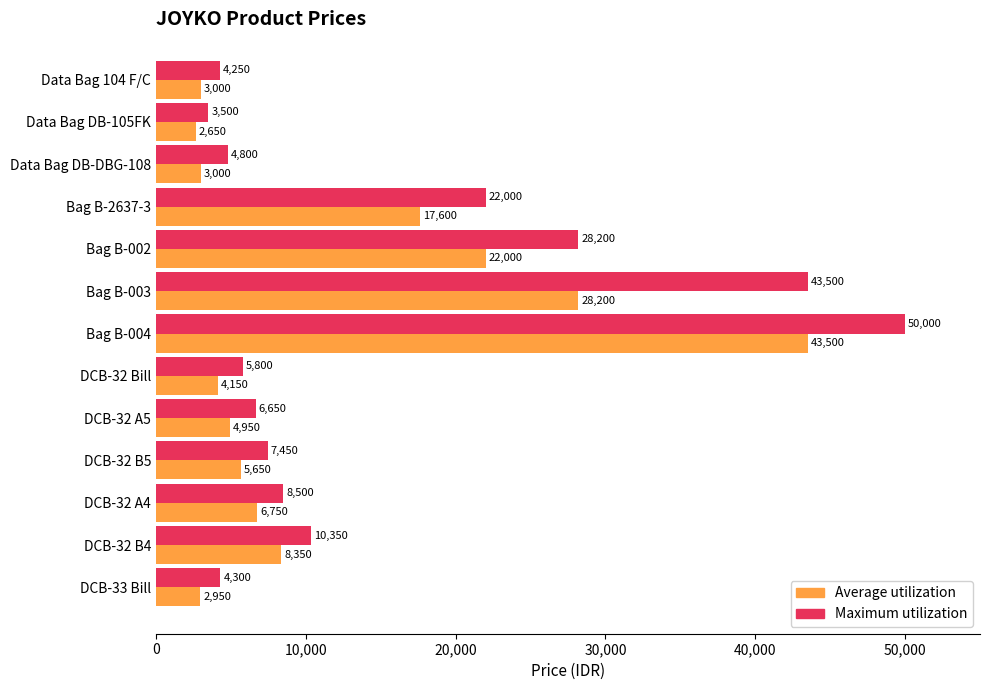

Read the Maximum utilization value at Bag B-004, to the nearest 10.

50000